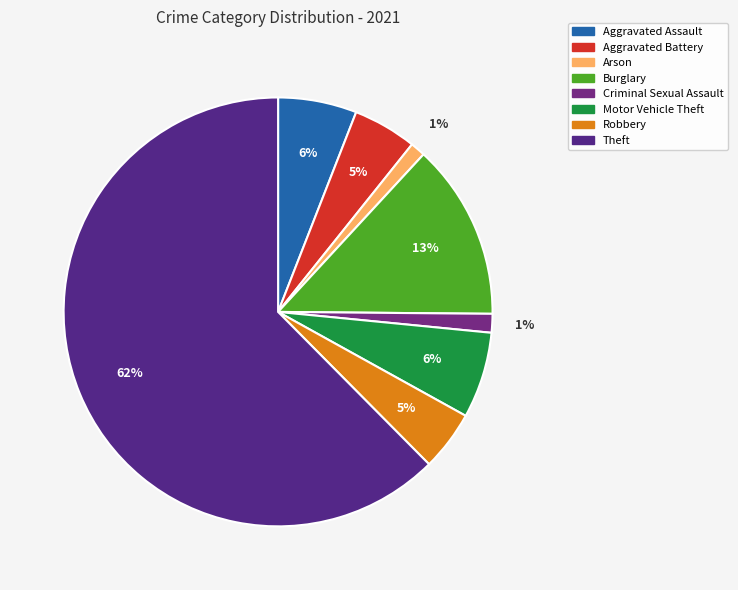

What is the ratio of the value at Aggravated Battery to the value at Robbery?

1.1